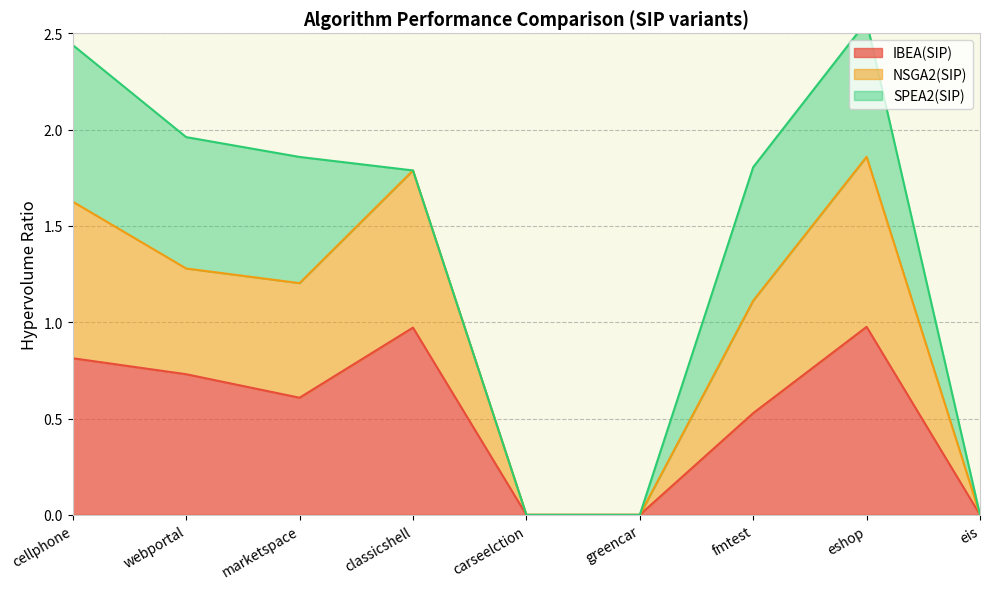

Is it true that IBEA(SIP) equals 1.5 at eshop?

False